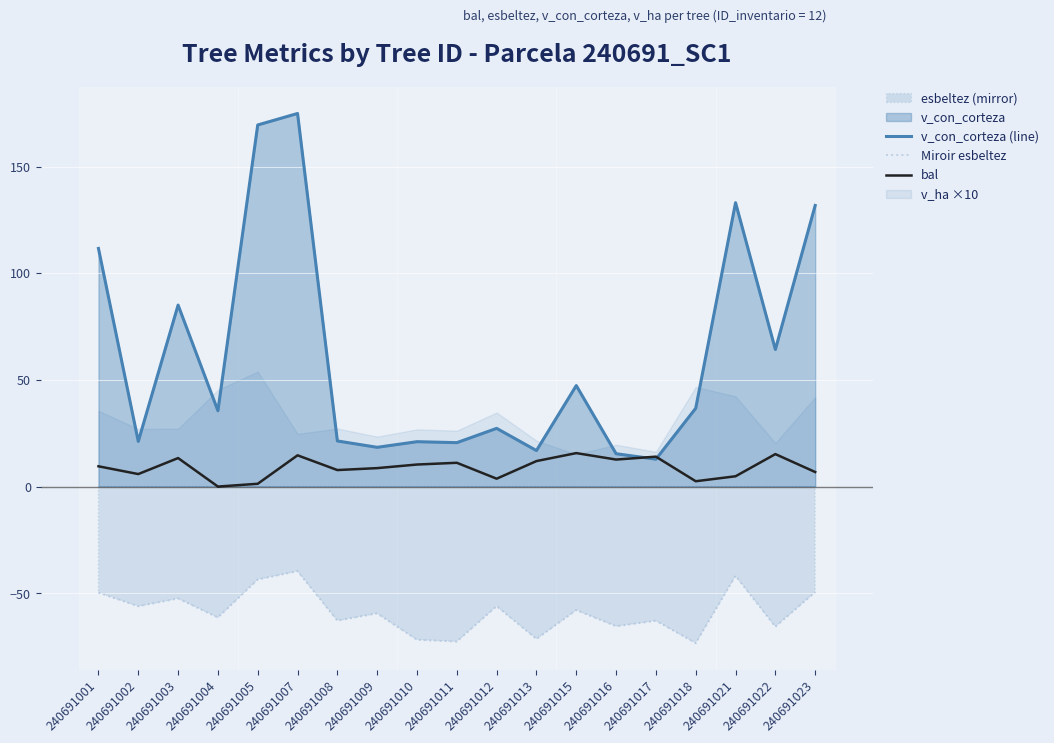

How many data points in Miroir esbeltez are above -59?

9